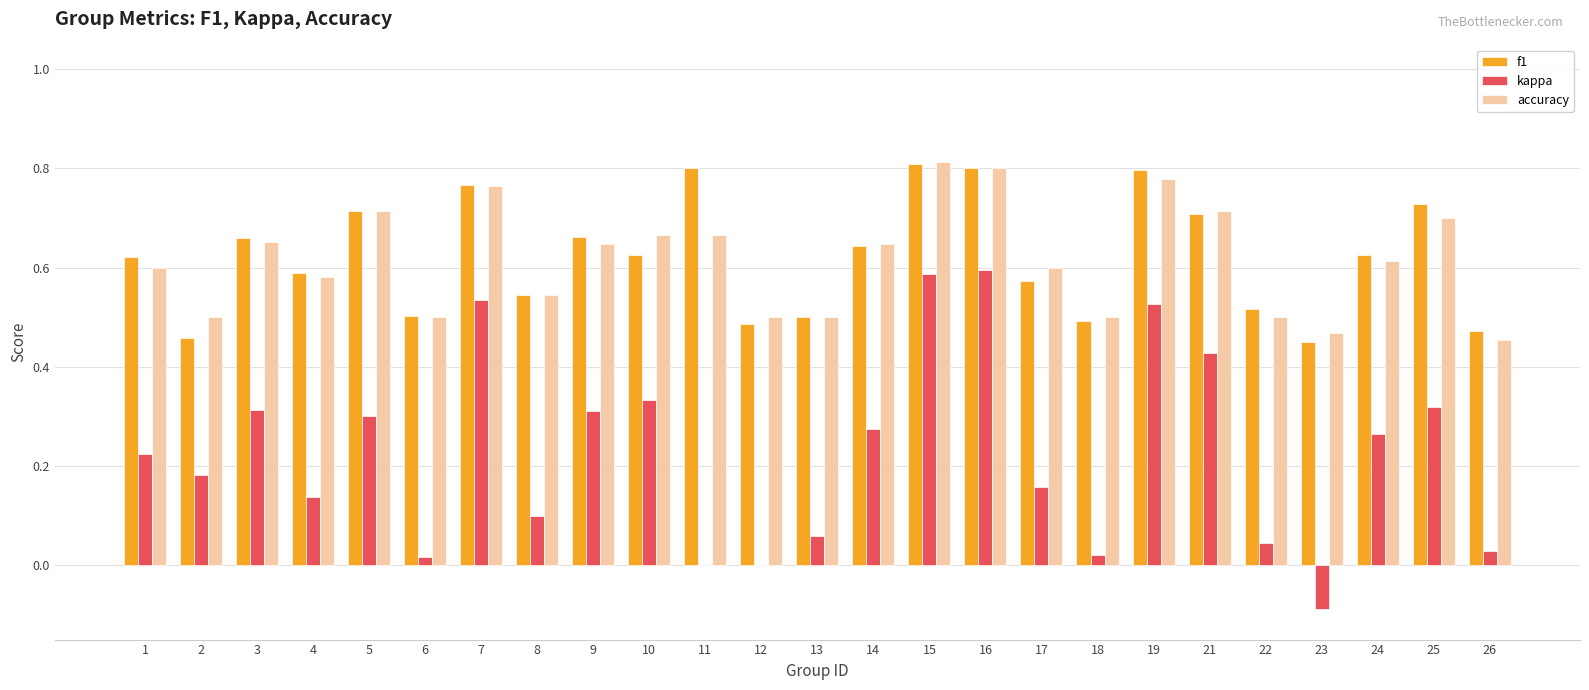

What are all the series names shown in the legend?

f1, kappa, accuracy